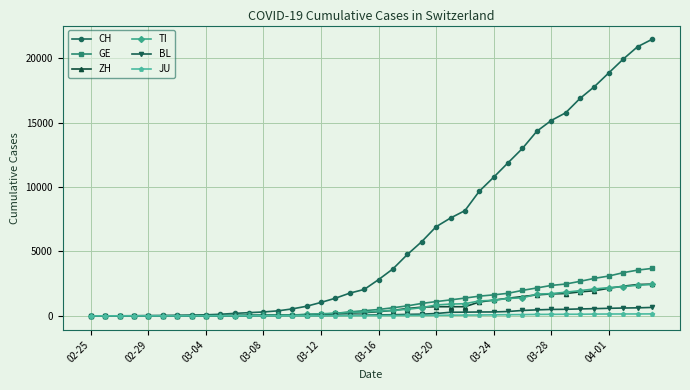

Which series has the largest range (max minus min)?

CH